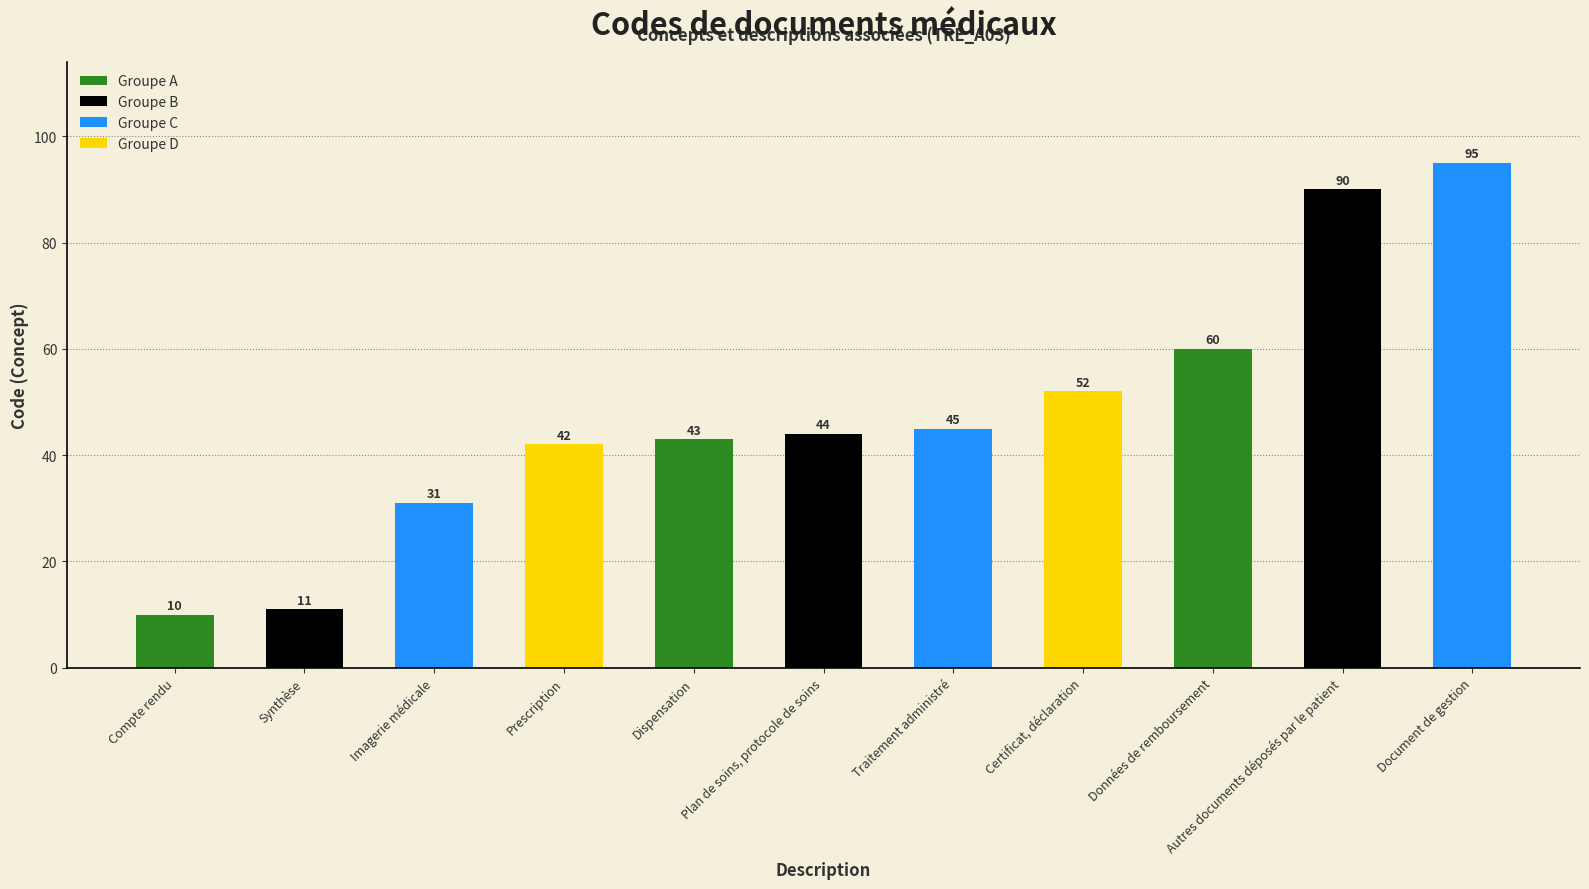

What is the change in value from Prescription to Traitement administré?

+3